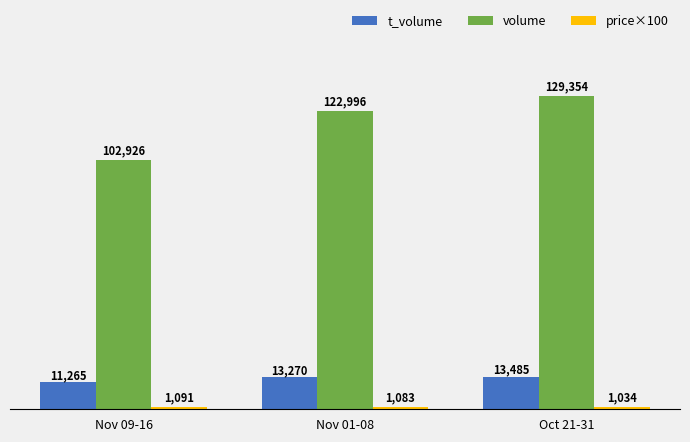

Read the t_volume value at Oct 21-31.

13485